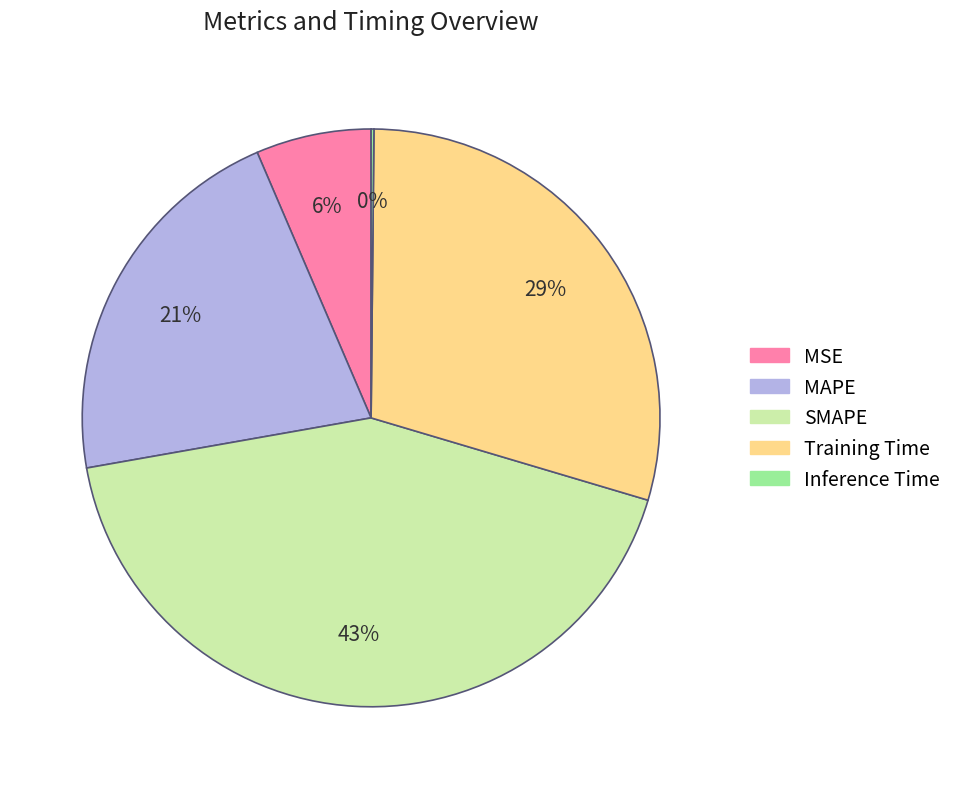

Which has a higher value, MSE or SMAPE?

SMAPE